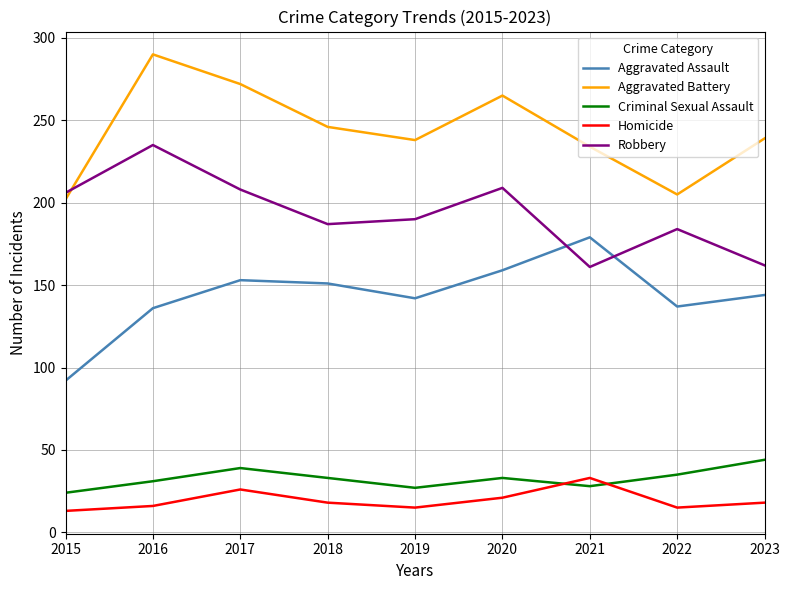

At which category does Criminal Sexual Assault reach its first local valley?

2019